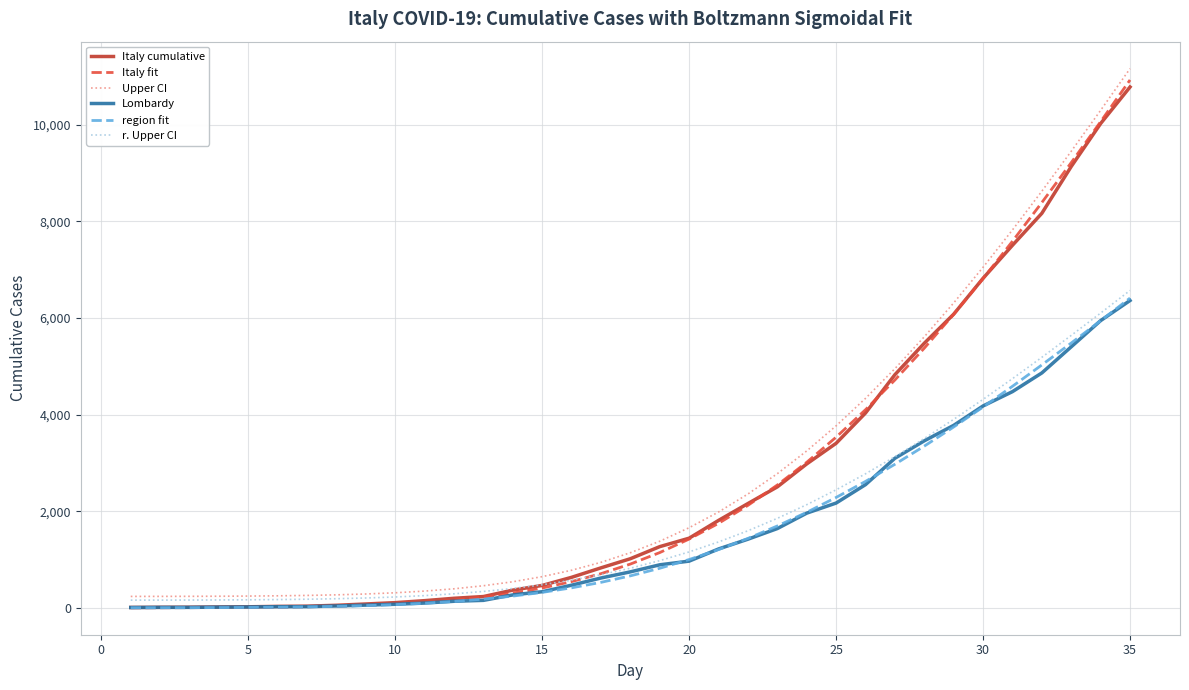

True or false: region fit and r. Upper CI cross at least once.

False